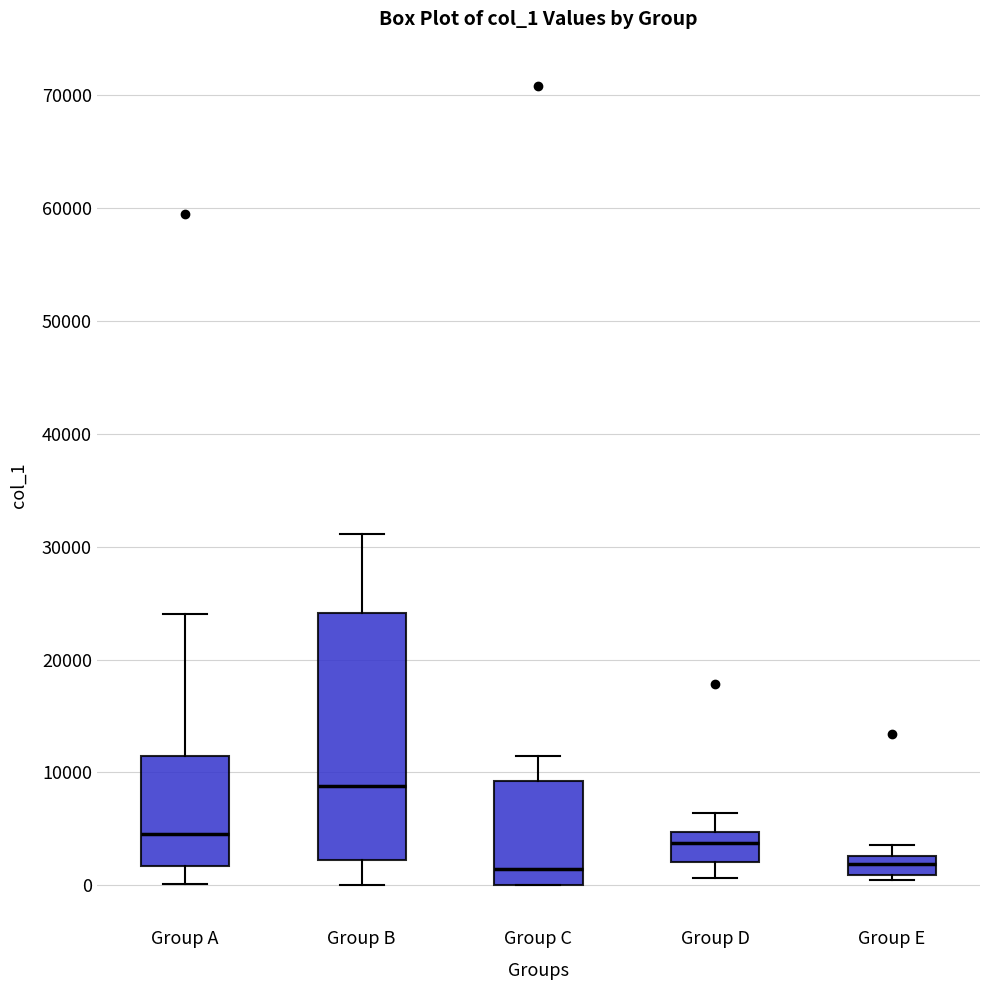

Where is the lower edge of the box for Group A on the y-axis? The values are not printed on the chart, so give them approximately, as read against the axis.

2000